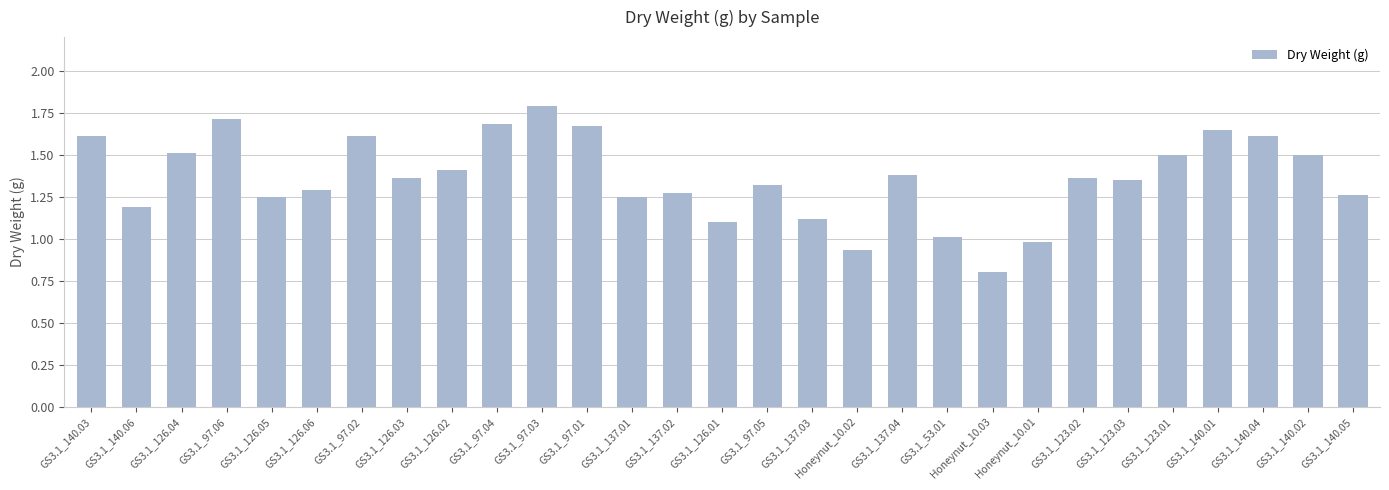

The value at GS3.1_137.04 is 1.4. True or false?

True